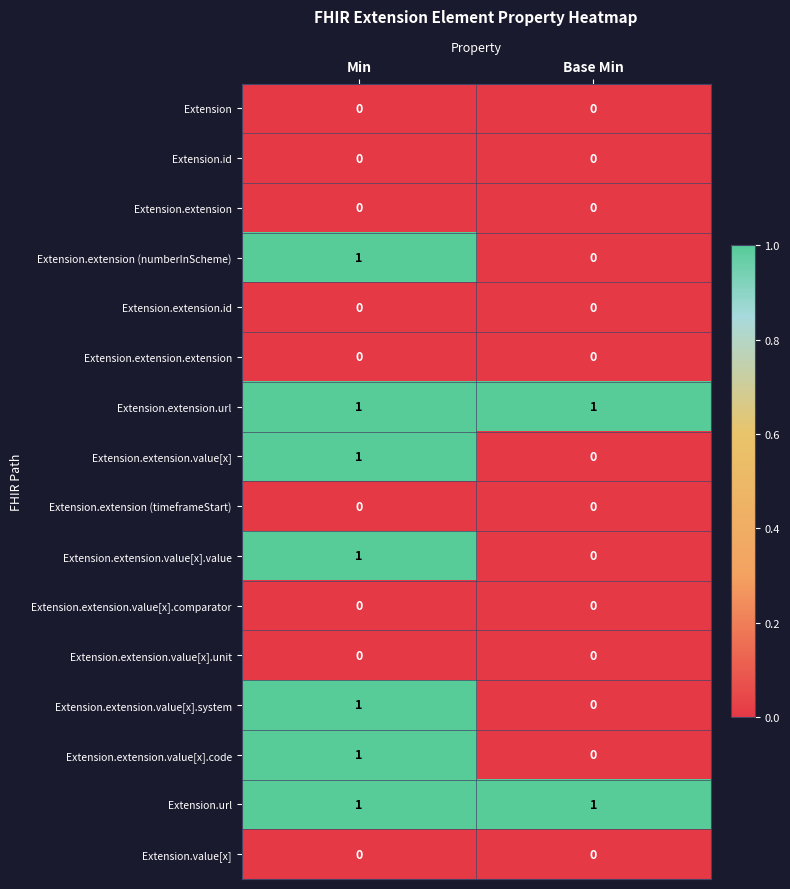

At which label does Extension.extension.value[x].code reach its peak?

Min